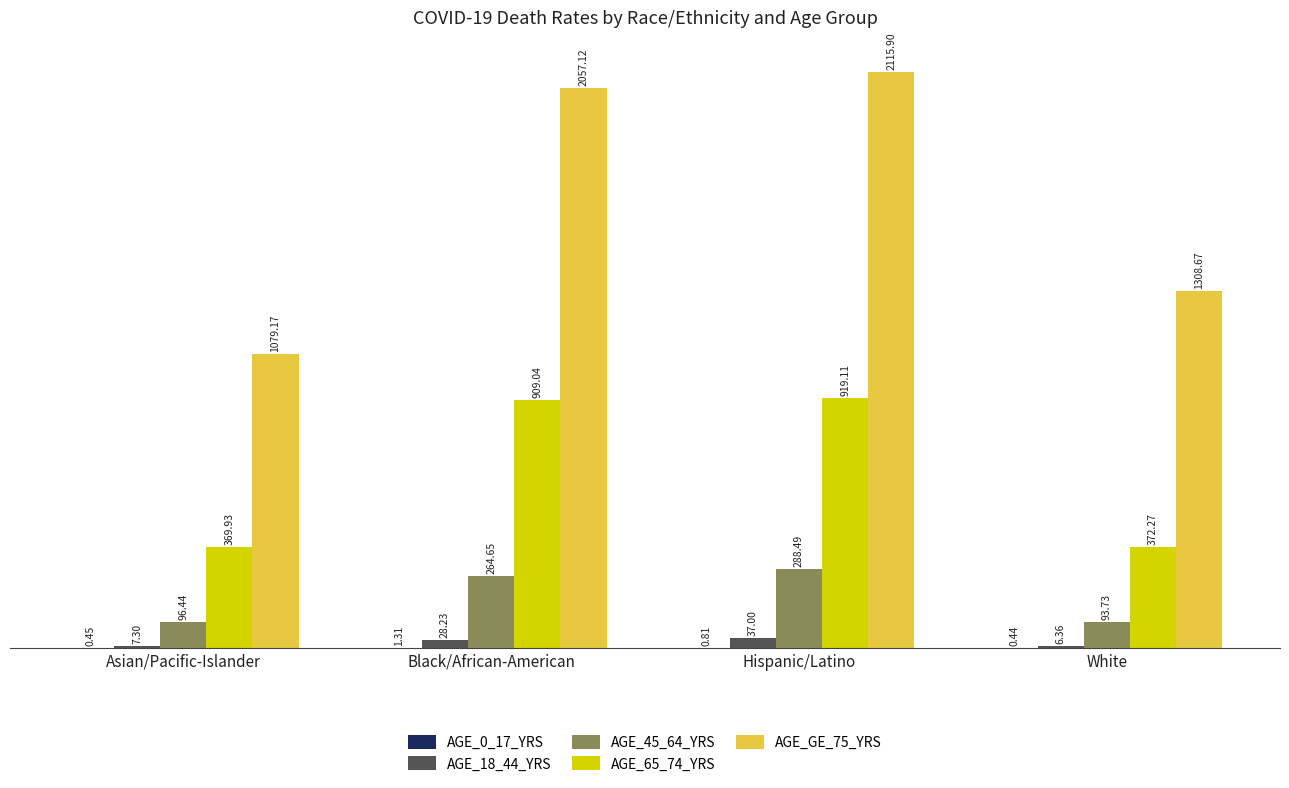

What is the spread (max minus min) of values at Asian/Pacific-Islander?

1078.7